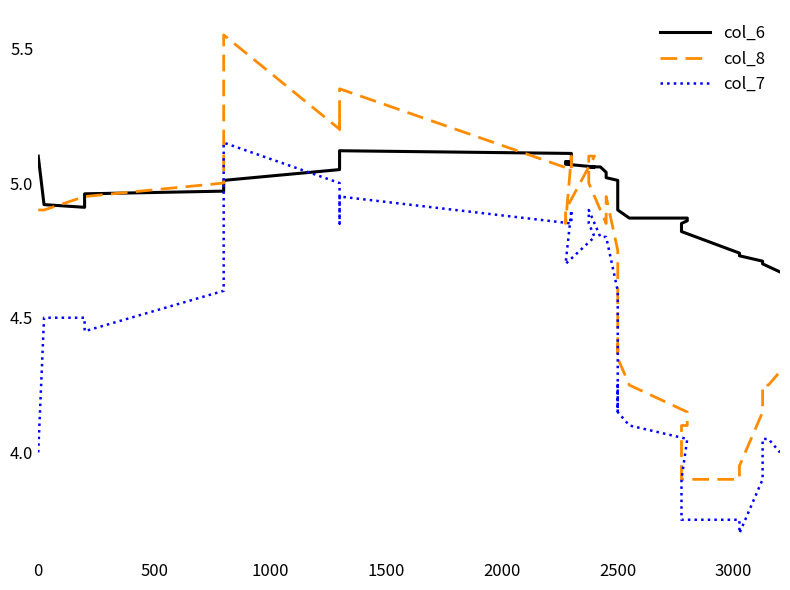

Reading left to right, transcribe all the data shown in this chart.

col_6: 5.1	4.9	4.9	5.0	5.0	5.0	5.0	5.0	5.1	5.1	5.1	5.1	5.1	5.1	5.1	5.1	5.1	5.1	5.1	5.0	5.0	5.0	5.0	4.9	4.9	4.9	4.9	4.9	4.9	4.9	4.8	4.8	4.7	4.7	4.7	4.7	4.7	4.7	4.7
col_8: 4.9	4.9	5.0	5.0	5.0	5.5	5.2	5.2	5.2	5.3	5.0	5.0	5.1	4.8	4.9	5.1	5.1	5.0	4.9	4.8	4.8	5.0	4.8	4.3	4.3	4.4	4.3	4.2	4.2	4.1	4.1	3.9	3.9	4.0	4.2	4.2	4.2	4.2	4.3
col_7: 4.0	4.5	4.5	4.5	4.6	5.2	5.0	4.8	4.8	5.0	4.8	4.8	4.9	4.7	4.7	4.8	4.8	4.9	4.8	4.8	4.8	4.8	4.6	4.2	4.2	4.2	4.2	4.1	4.0	4.0	3.9	3.8	3.8	3.7	3.9	4.0	4.0	4.0	4.0